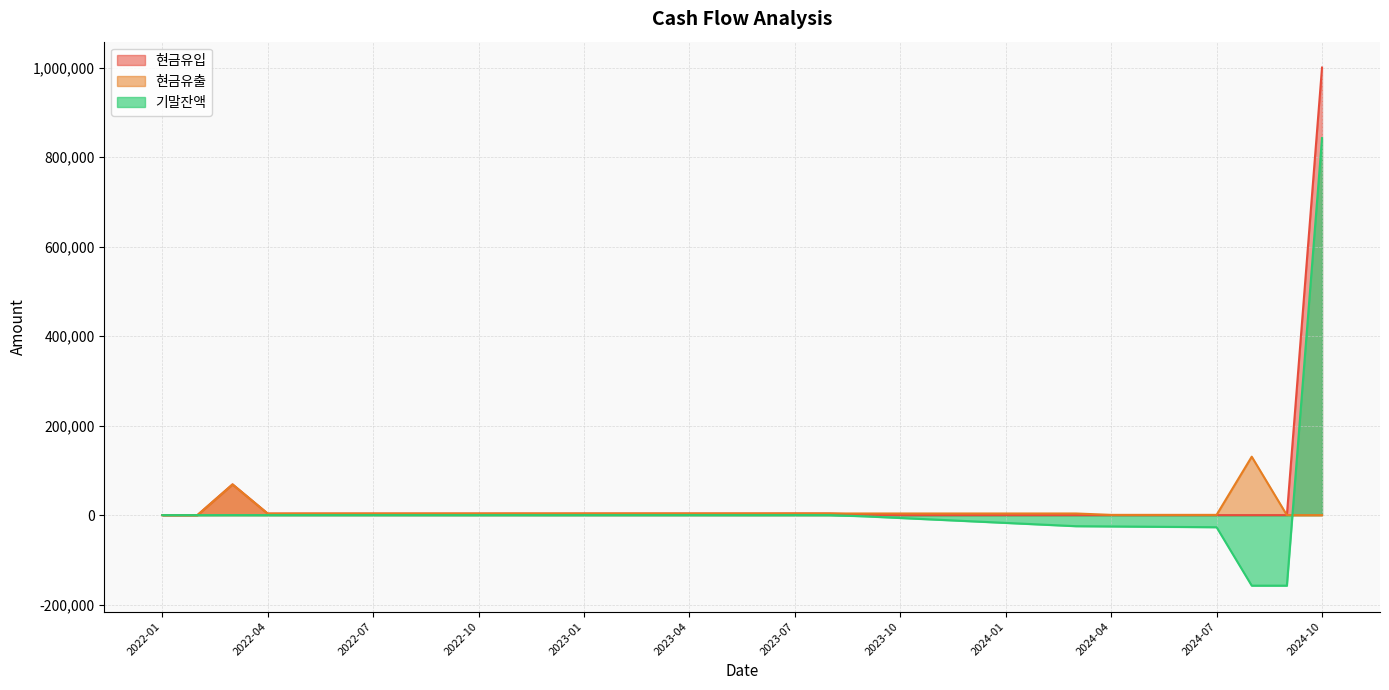

True or false: 기말잔액 and 현금유입 cross at least once.

False